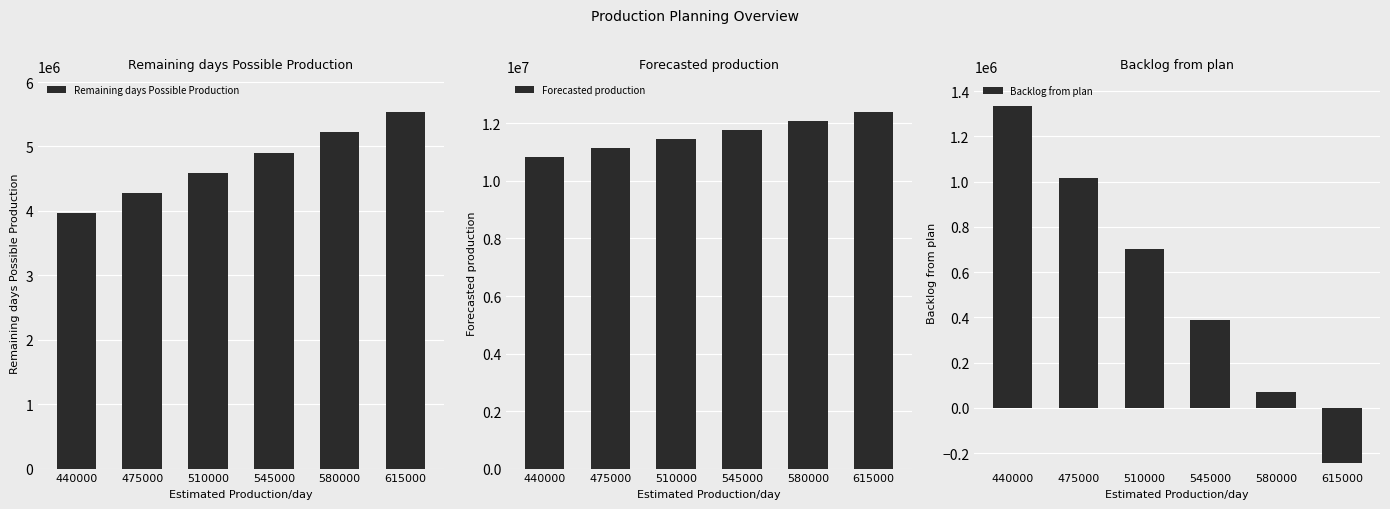

What is the average value of the Remaining days Possible Production series?

4747500